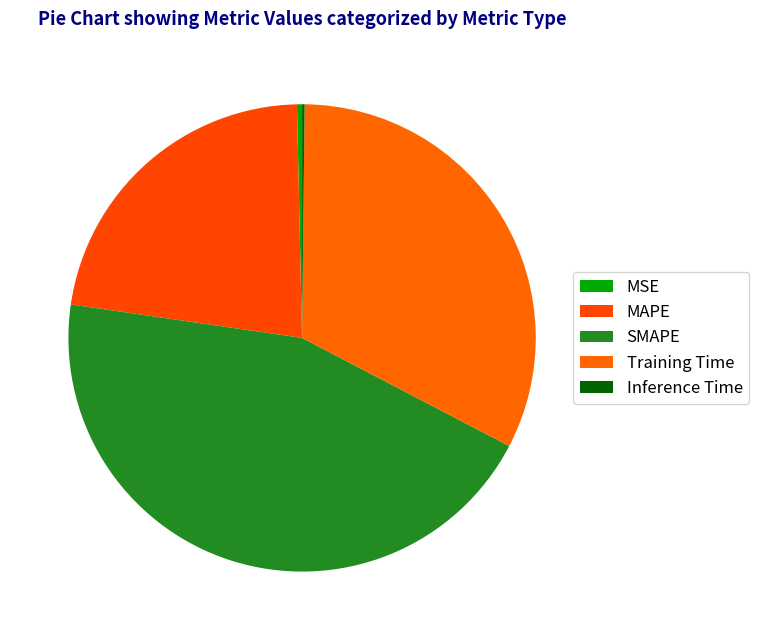

Which slice is the smallest?

Inference Time